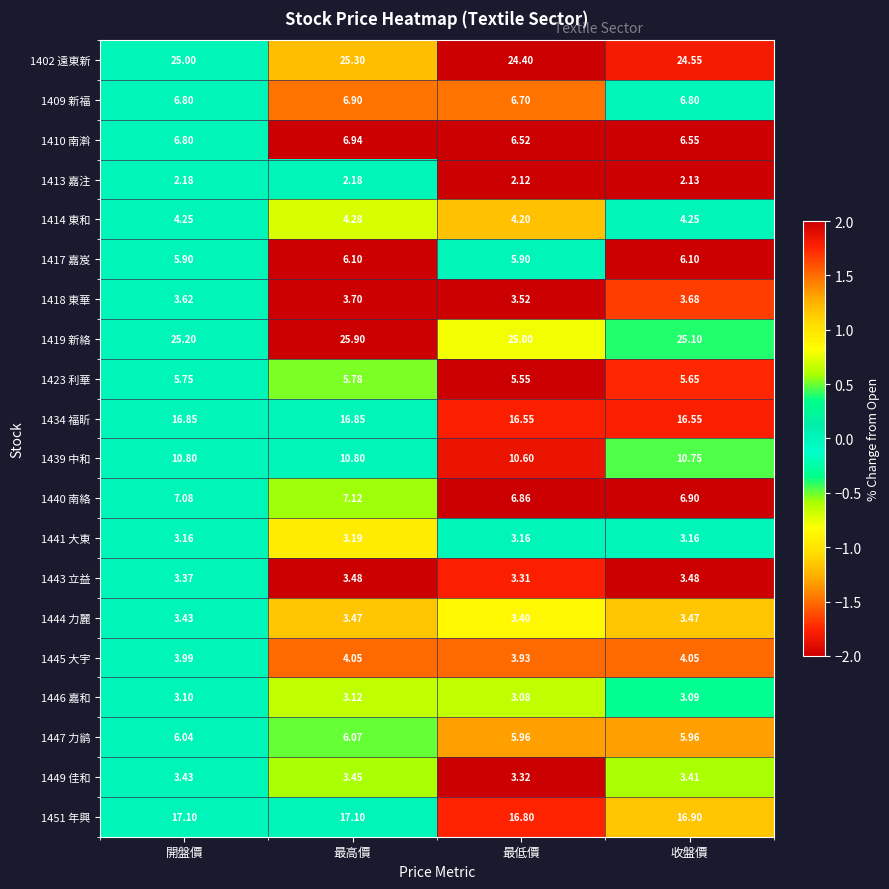

Which series has the largest total across all categories?

1419 新絡